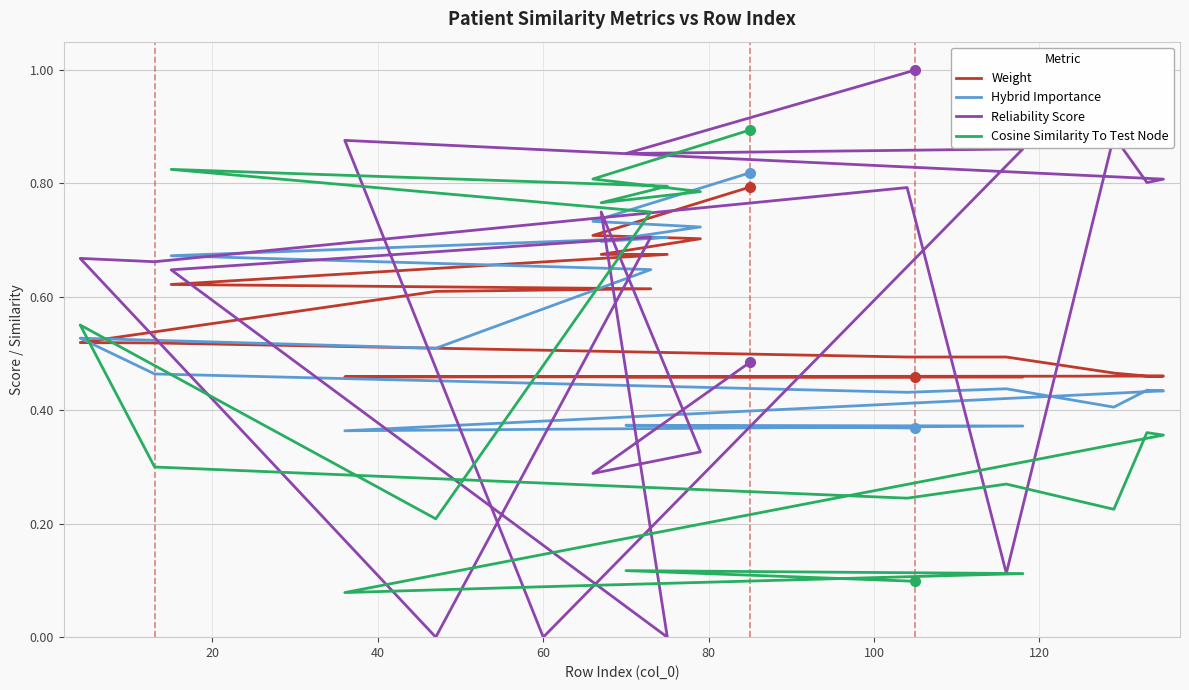

What is the difference between the maximum and second lowest values in the Weight series?

0.3